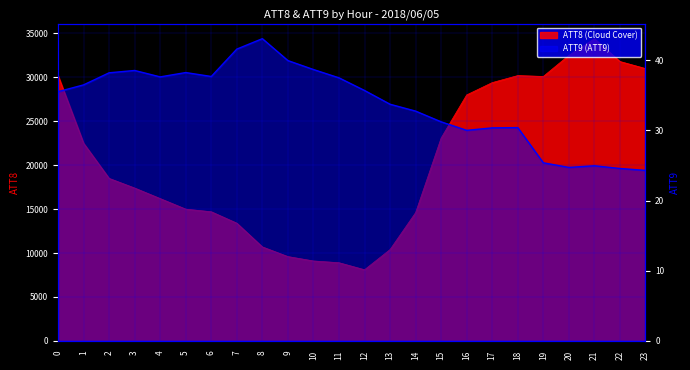

How many data points does each series have?

24